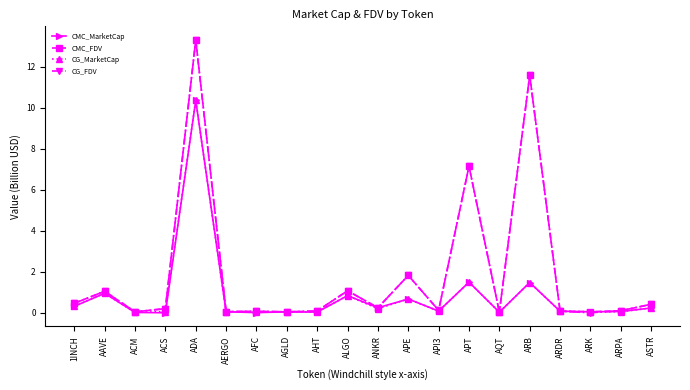

At which category is the sum across all series the highest?

ADA